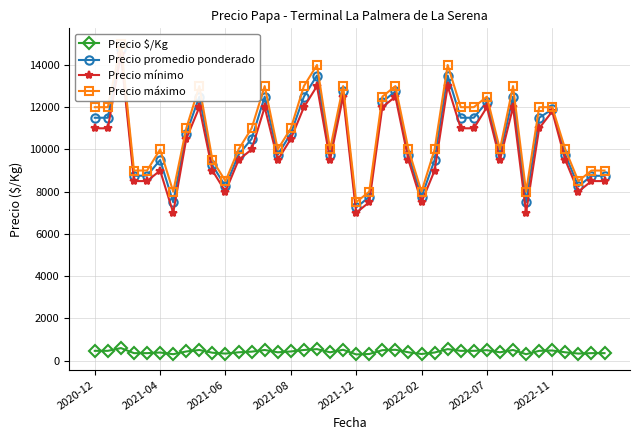

The value of Precio promedio ponderado at 26 is 9500. True or false?

True